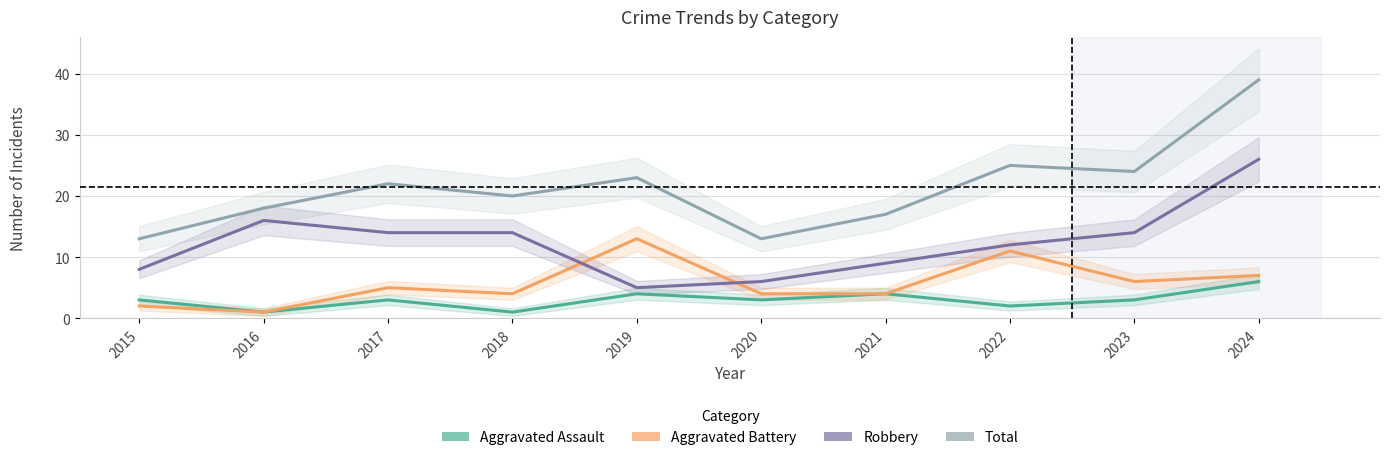

Which series has the largest total across all categories?

Total